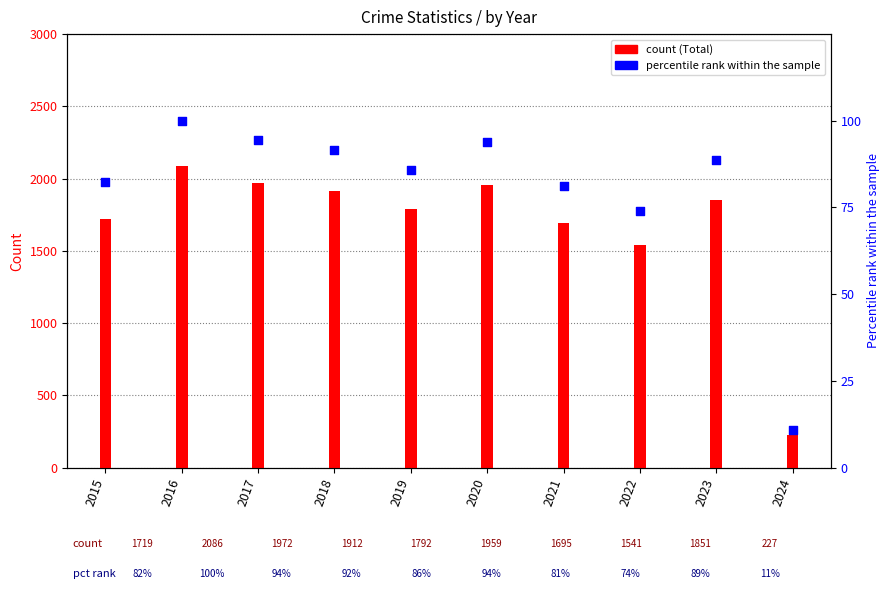

Which series has the widest spread of Y values?

Total